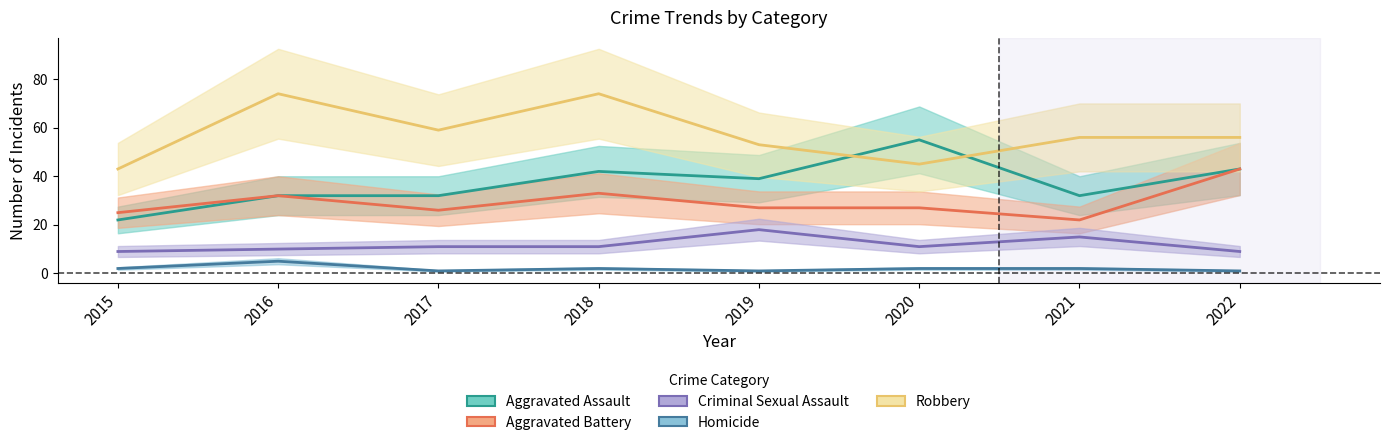

How many series are shown in this chart?

5